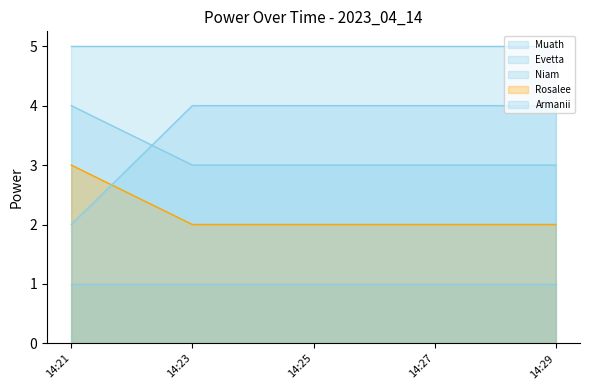

What is the sum of all Armanii values?

18